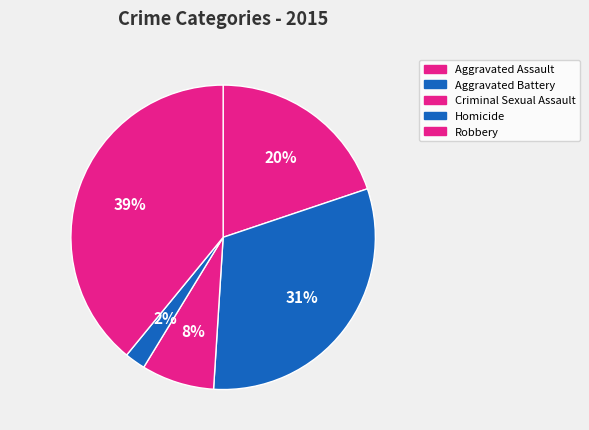

What portion of the pie excludes Aggravated Battery?

68.8%